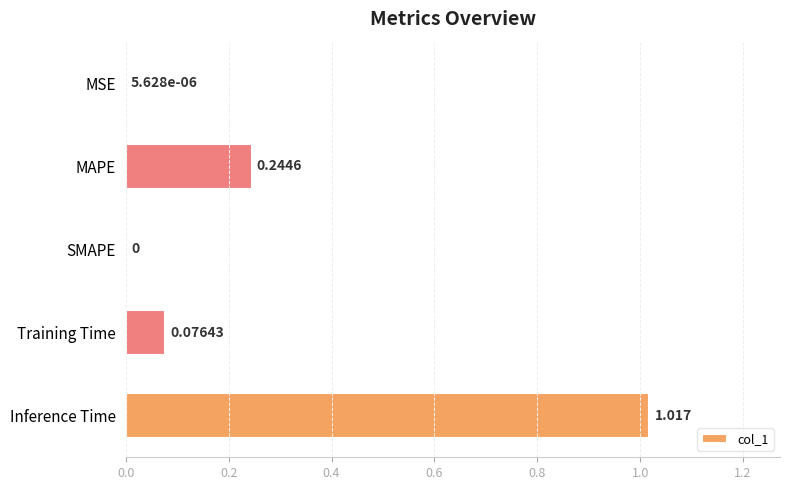

Where is the data nearest to the value 0?

SMAPE